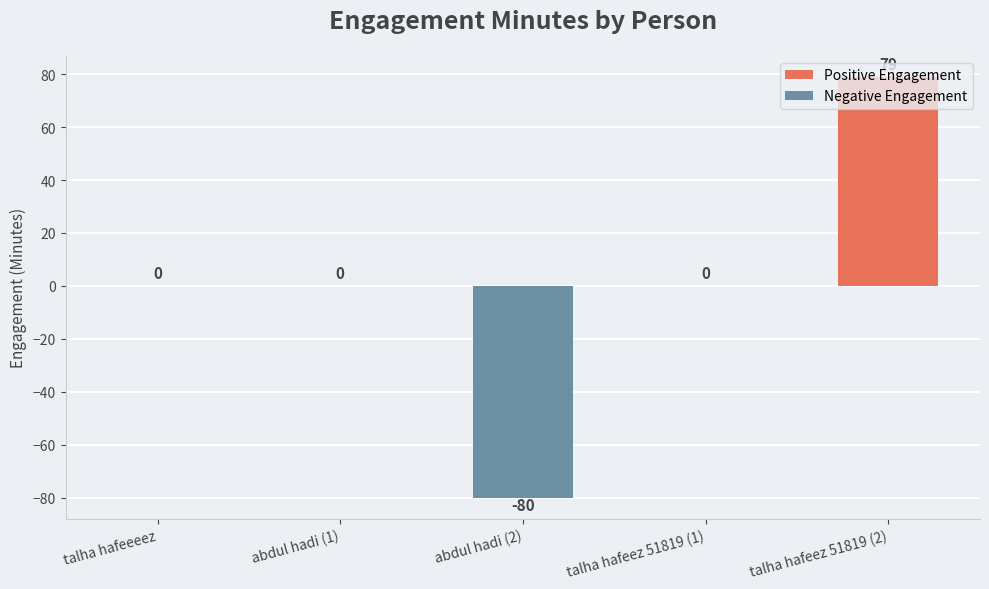

Reading left to right, transcribe all the data shown in this chart.

talha hafeeeez=0	abdul hadi (1)=0	abdul hadi (2)=-80	talha hafeez 51819 (1)=0	talha hafeez 51819 (2)=79